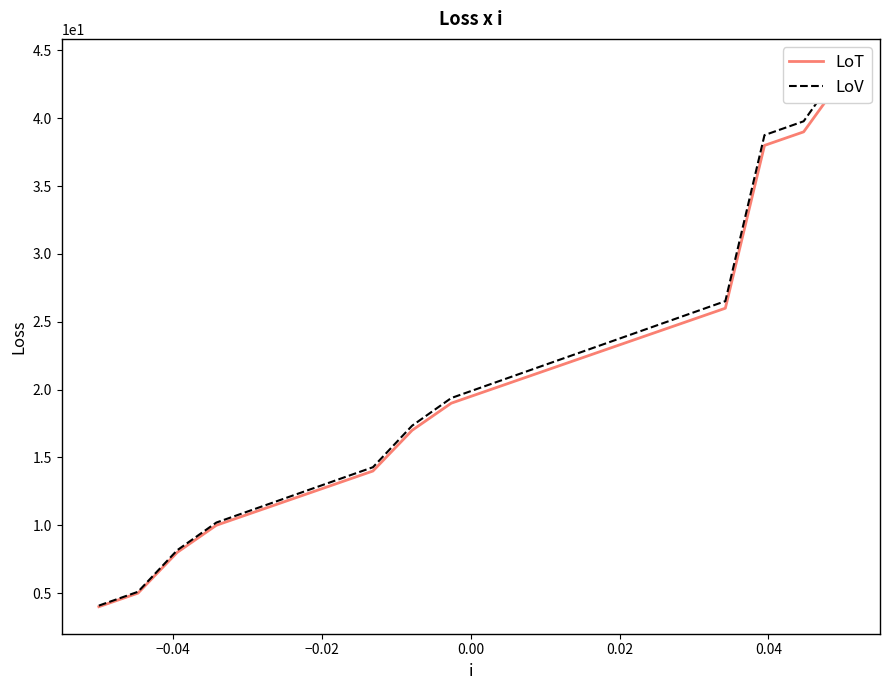

How many data points in LoT are less than 20?

10